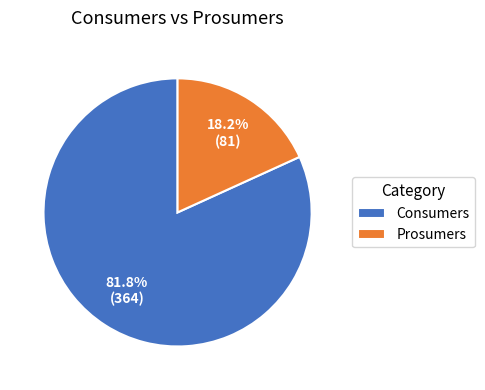

Which has a higher value, Prosumers or Consumers?

Consumers